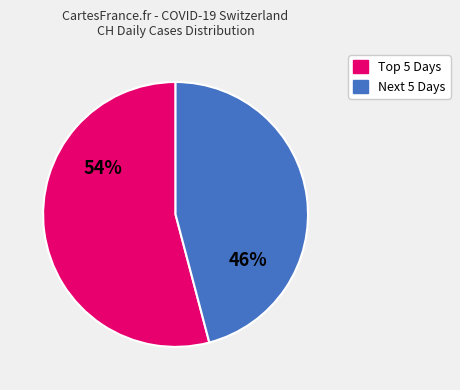

To the nearest percent, what is the difference between the largest and smallest slice percentages?

8%